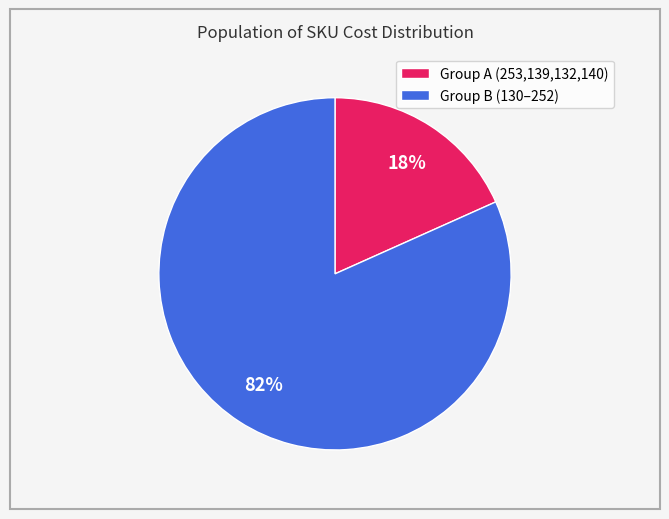

Is there a majority slice in this chart?

Yes